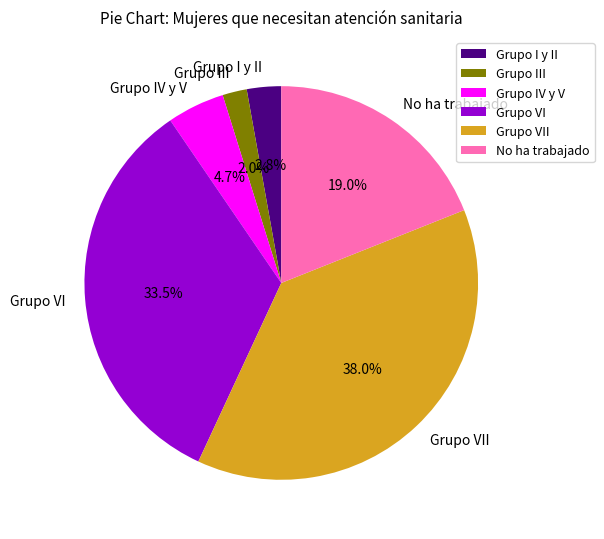

How many slices are in this pie chart?

6